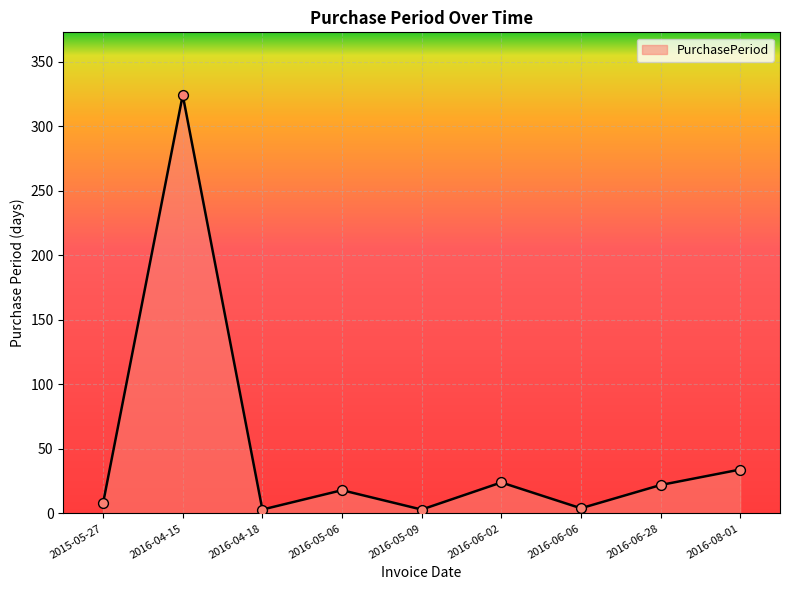

Which has a higher value, 2016-08-01 or 2016-04-15?

2016-04-15